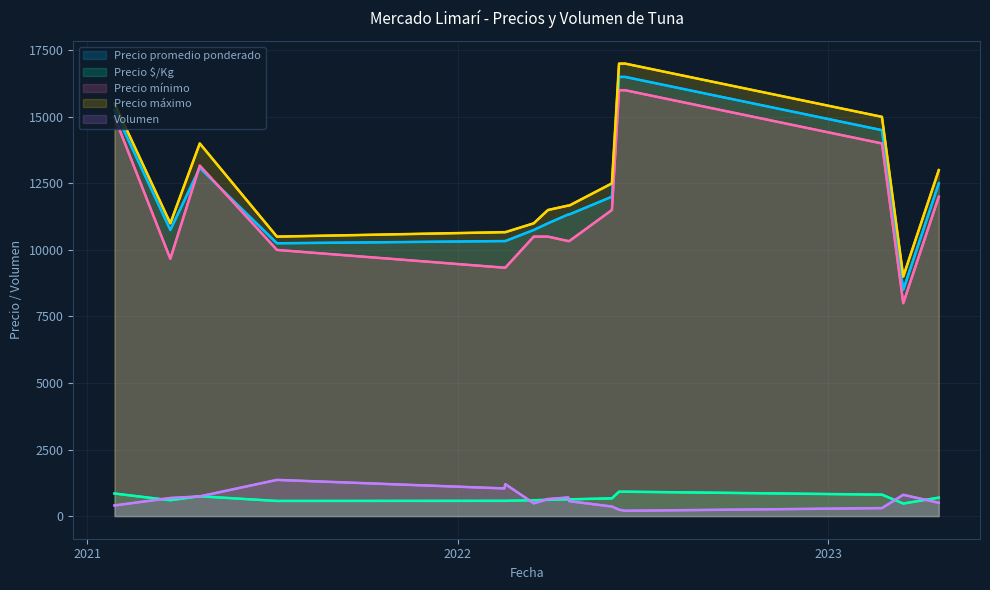

The value of Volumen at 15 is 748. True or false?

False